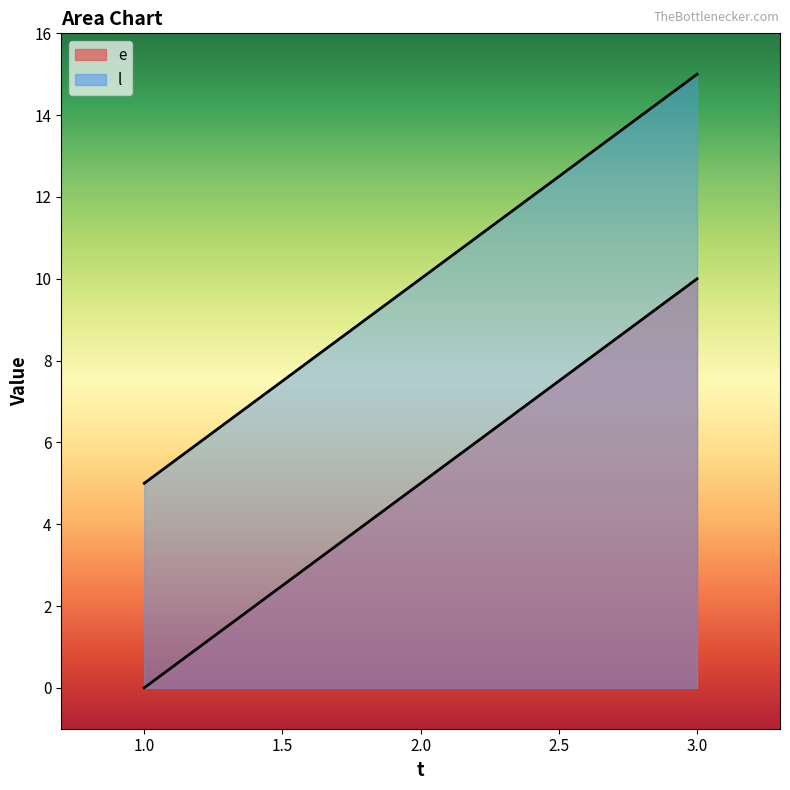

At which category is the sum across all series the highest?

3